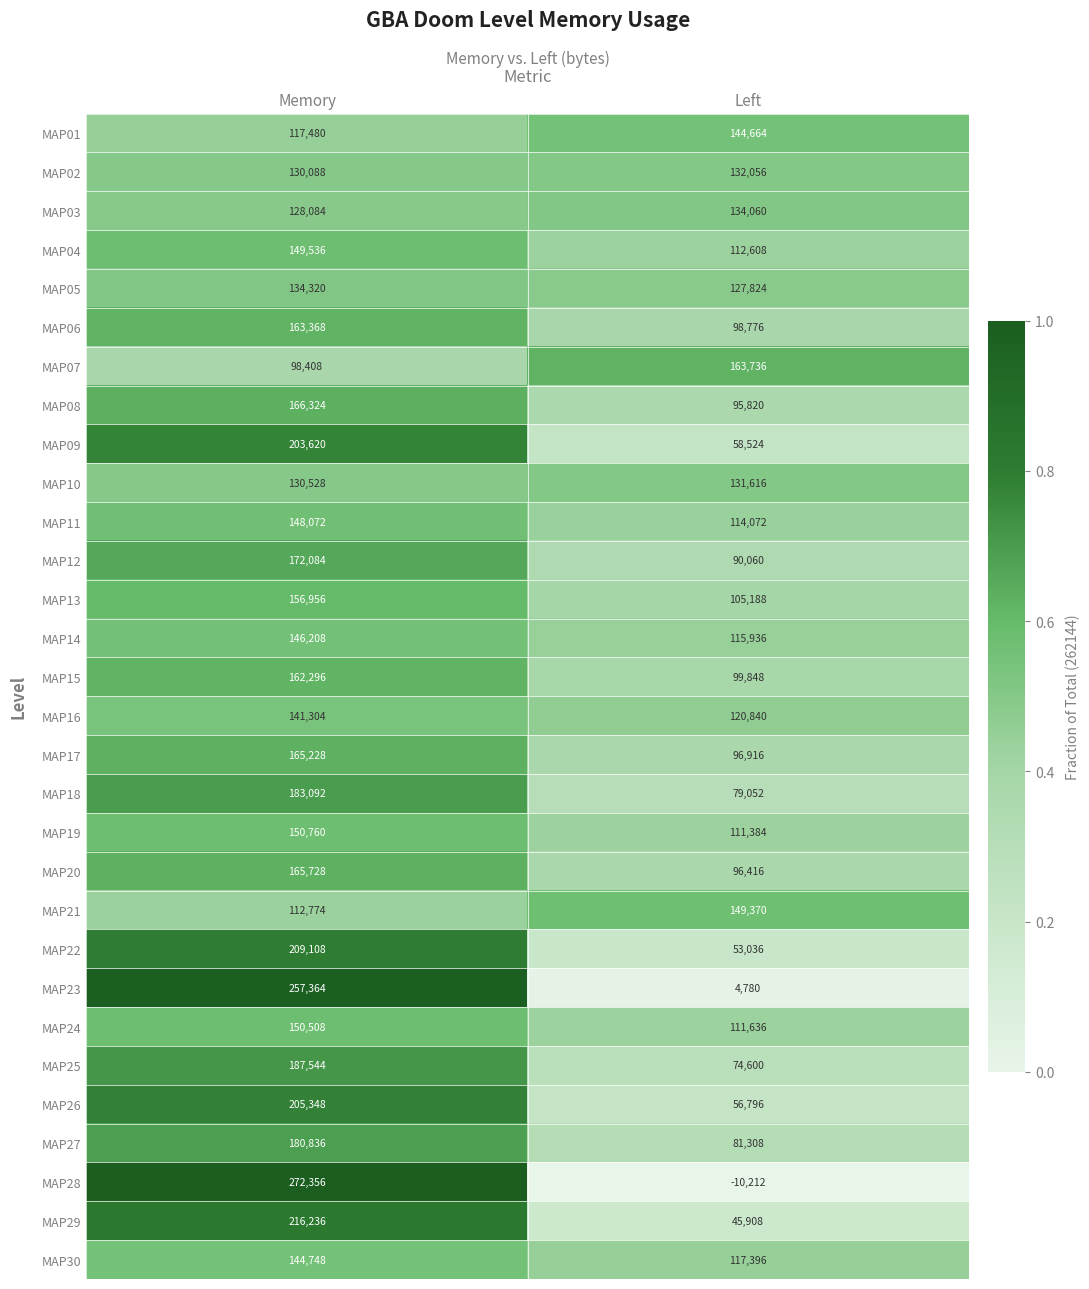

Which label corresponds to the smallest value in the chart?

Left